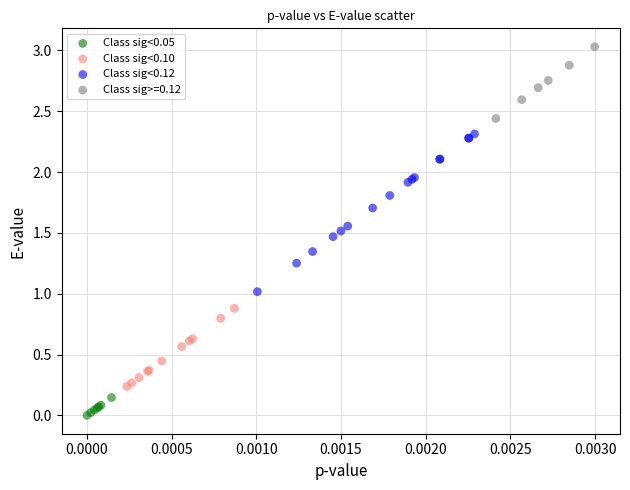

What are all the series names shown in the legend?

Class sig<0.05, Class sig<0.10, Class sig<0.12, Class sig>=0.12